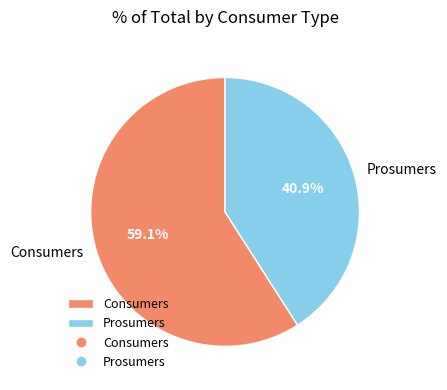

Combined, do Consumers and Prosumers account for over 50%?

Yes